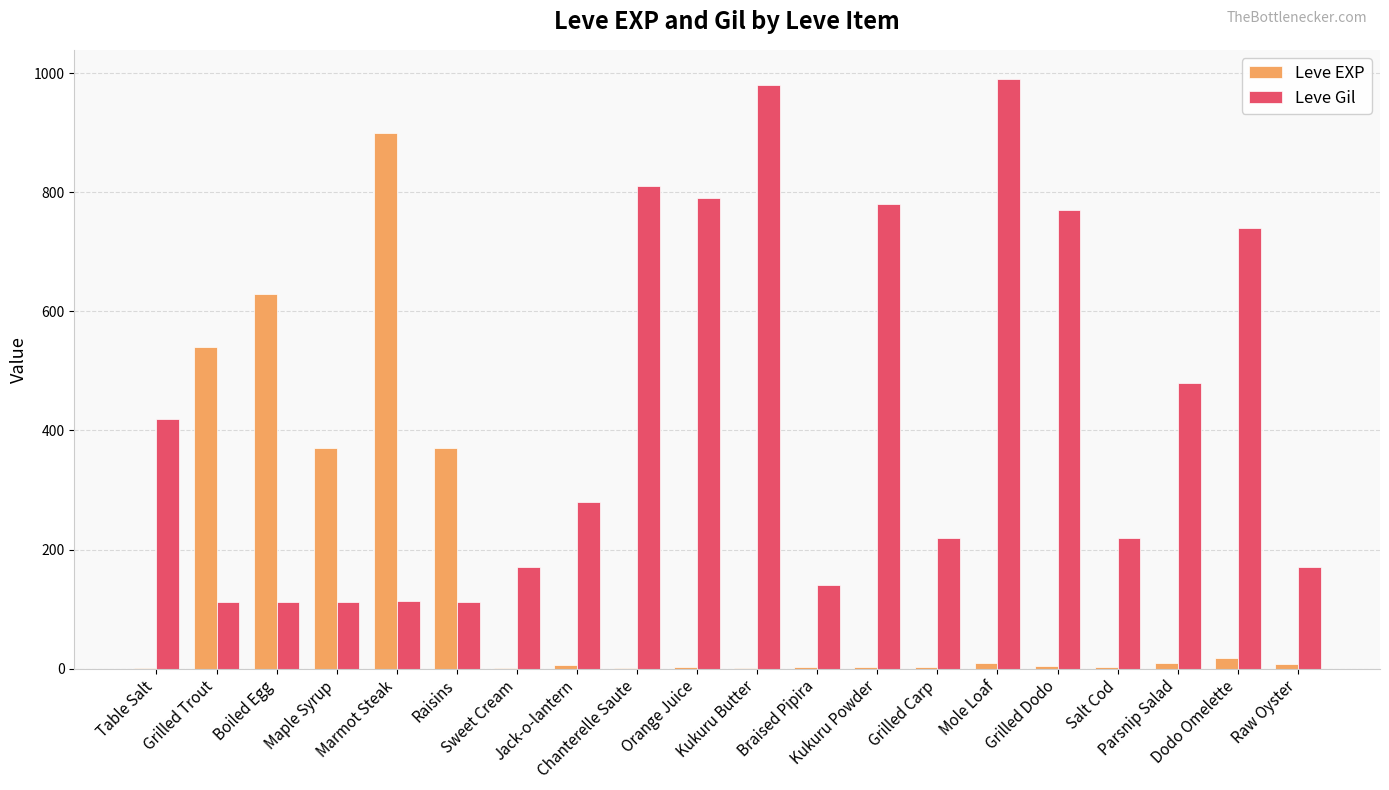

What is the maximum value shown in the chart?

990